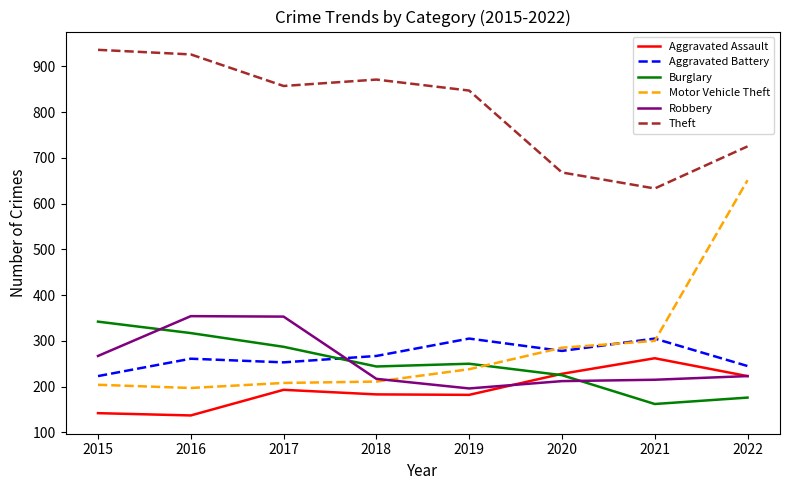

What is the average value of the Aggravated Battery series?

267